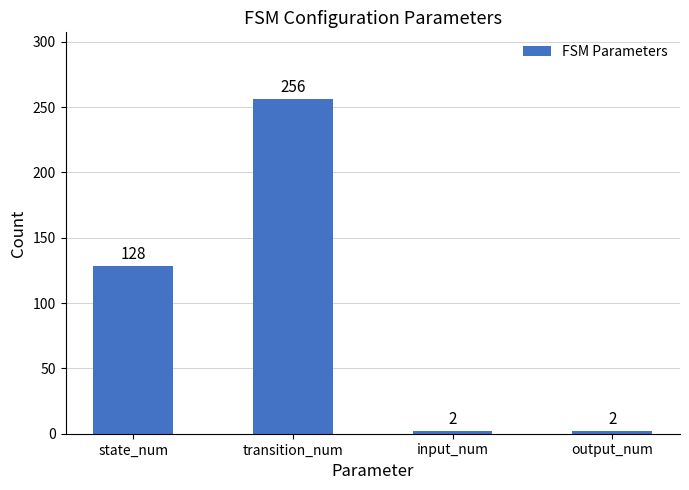

What is the difference between the second highest and minimum values?

126